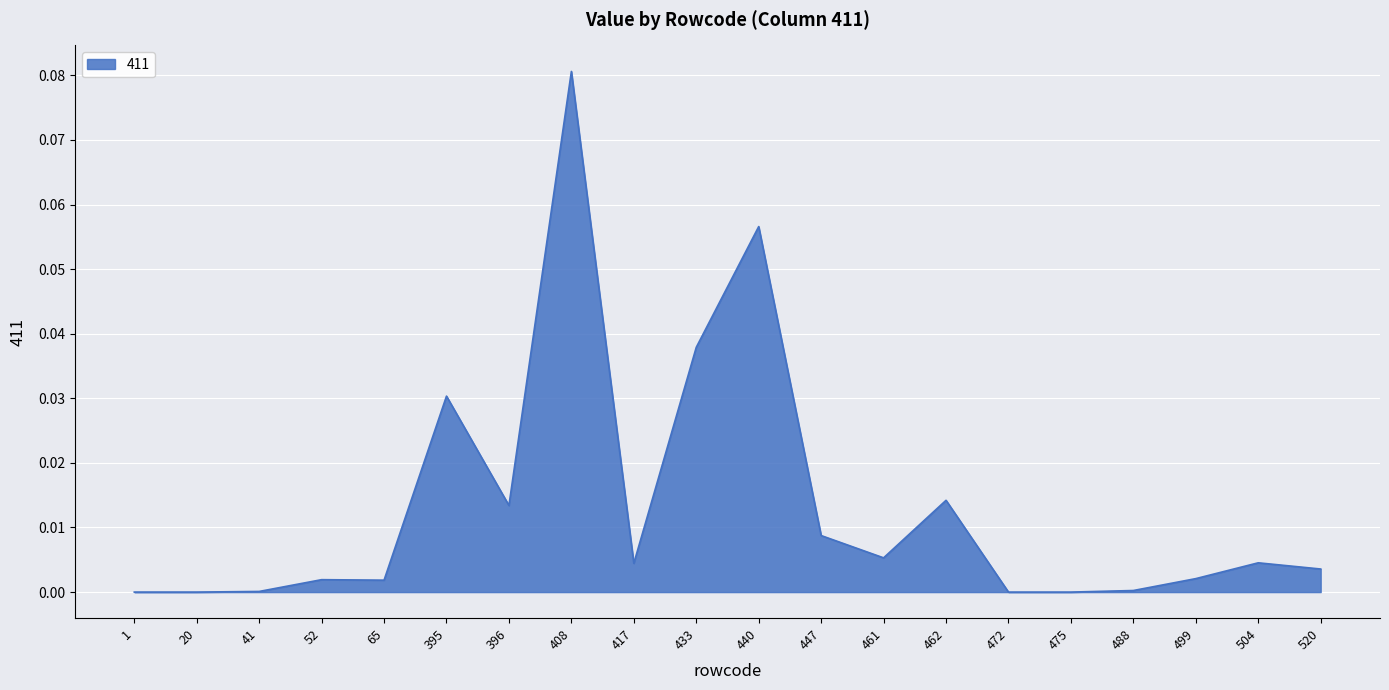

Which label corresponds to the largest value in the chart?

408